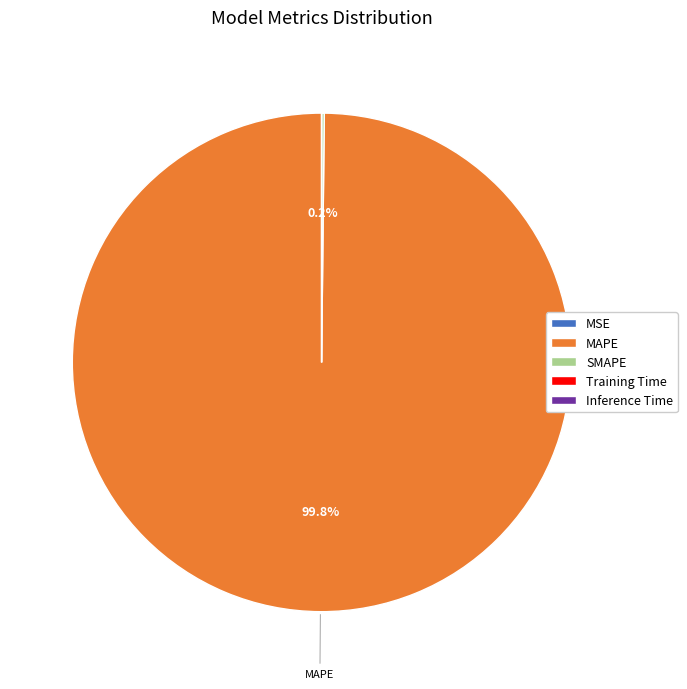

To the nearest percent, what is the average slice percentage?

20%